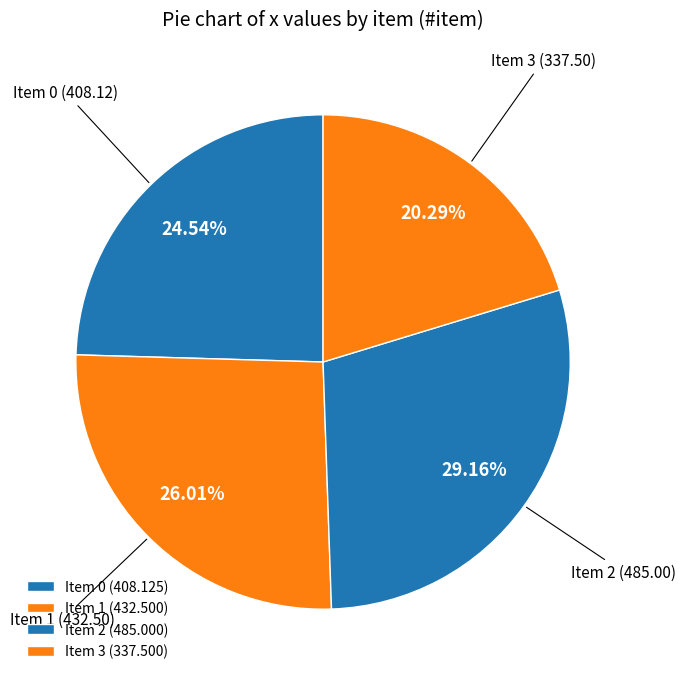

Count the number of slices in the pie.

4